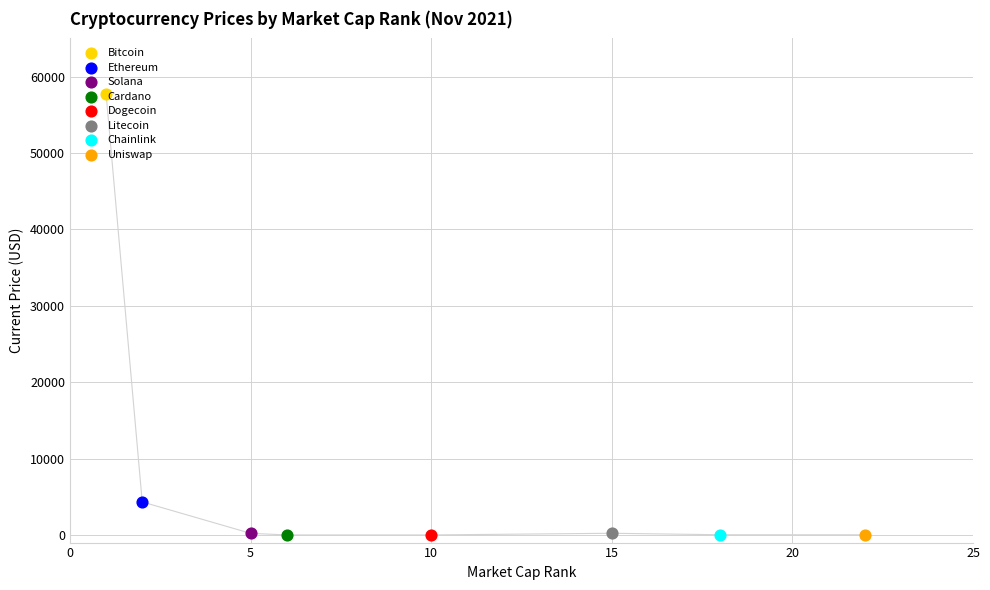

At which category is the sum across all series the highest?

Bitcoin